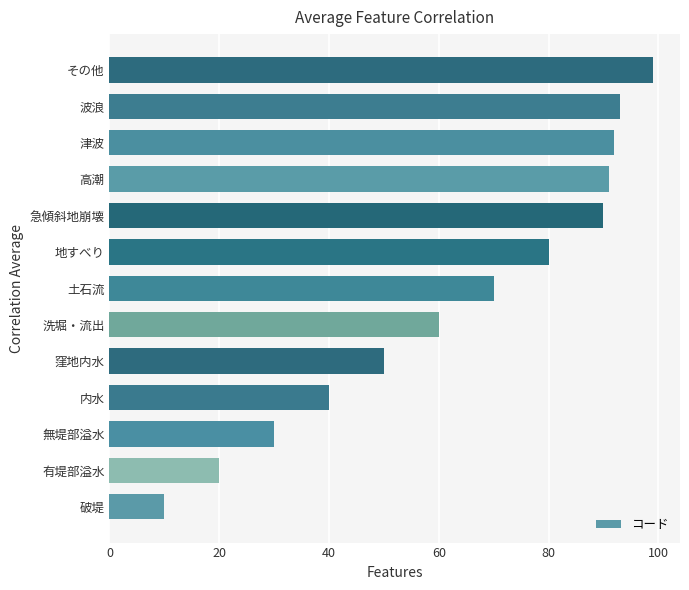

List the labels in order of value, smallest first.

破堤, 有堤部溢水, 無堤部溢水, 内水, 窪地内水, 洗堀・流出, 土石流, 地すべり, 急傾斜地崩壊, 高潮, 津波, 波浪, その他